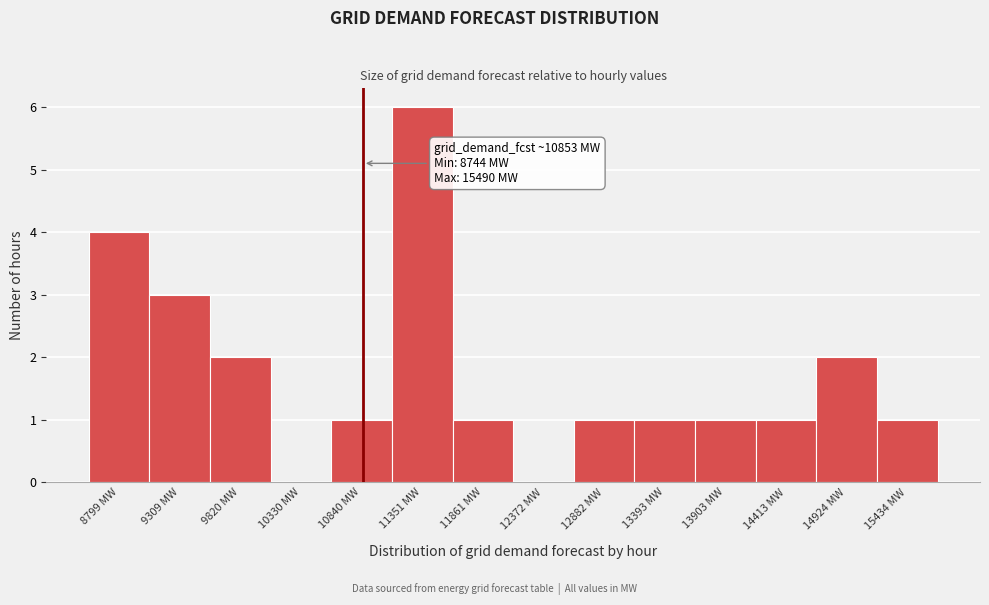

Which range on the x-axis has the tallest bar?

11100 to 11600